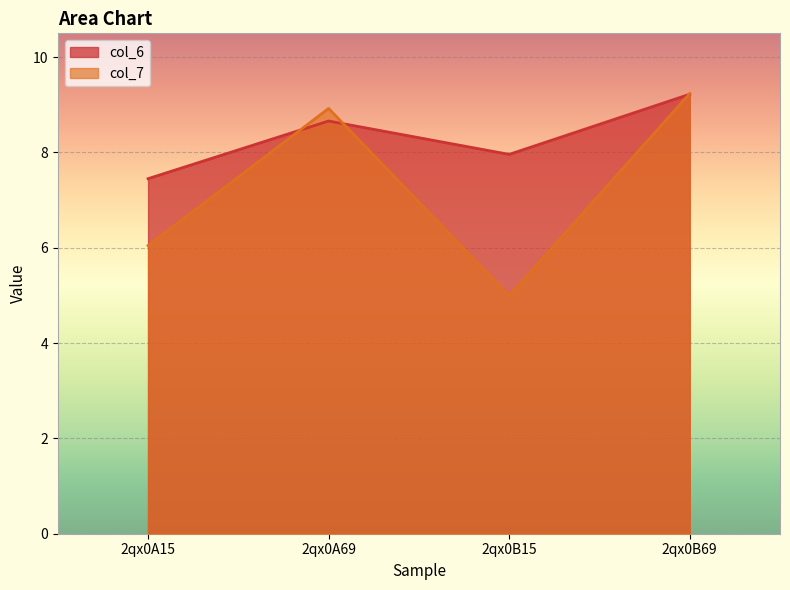

Rank the series by their maximum value, from highest to lowest.

col_7, col_6